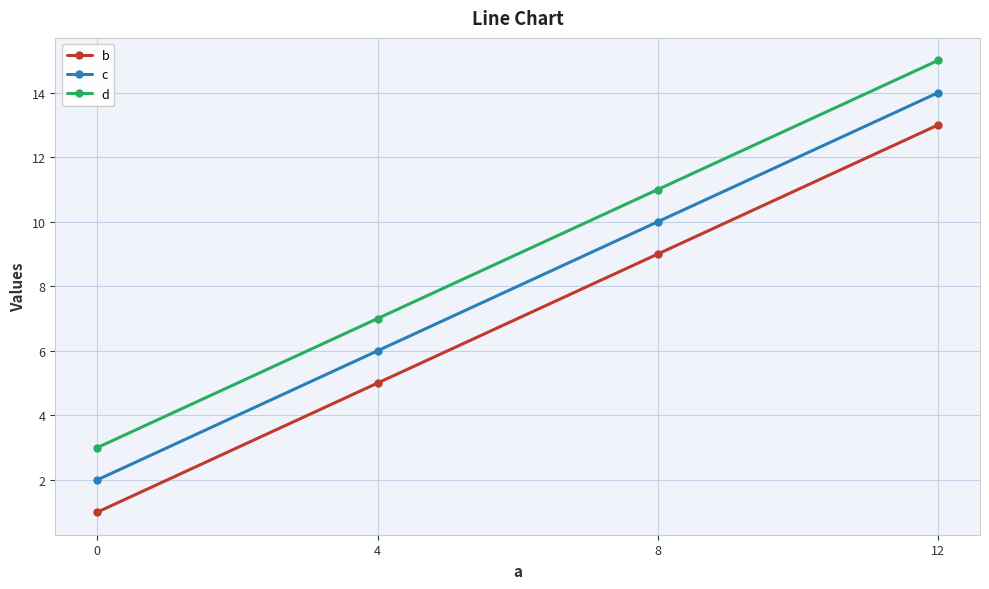

True or false: d and c cross at least once.

False